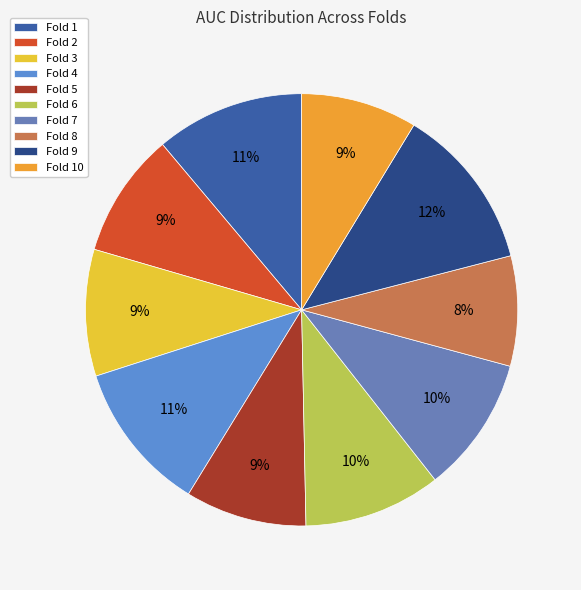

Count the number of slices in the pie.

10